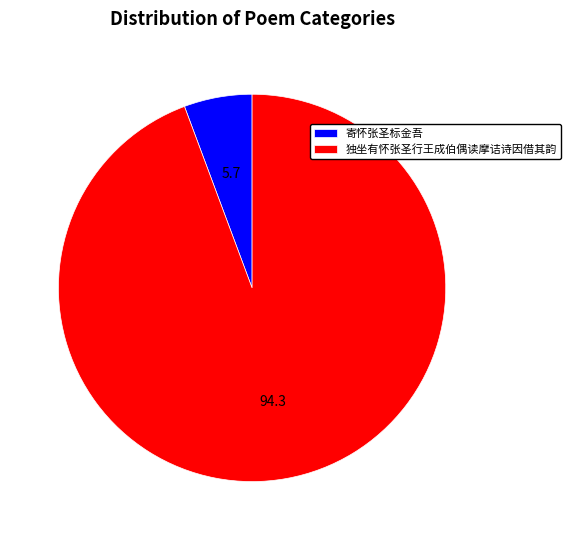

What is the largest slice in the pie chart?

独坐有怀张圣行王成伯偶读摩诘诗因借其韵